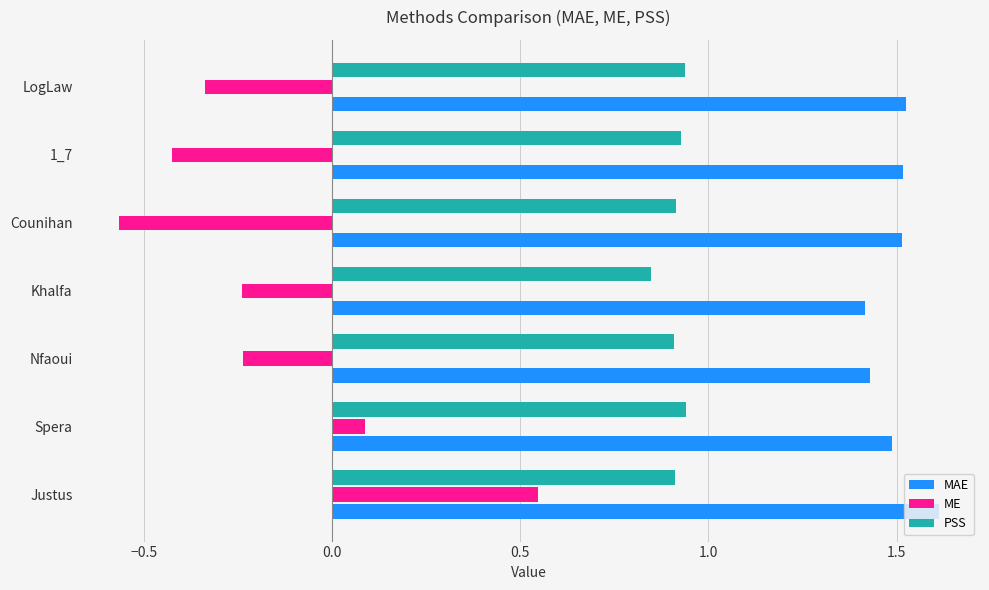

Which series has the widest spread of values?

ME